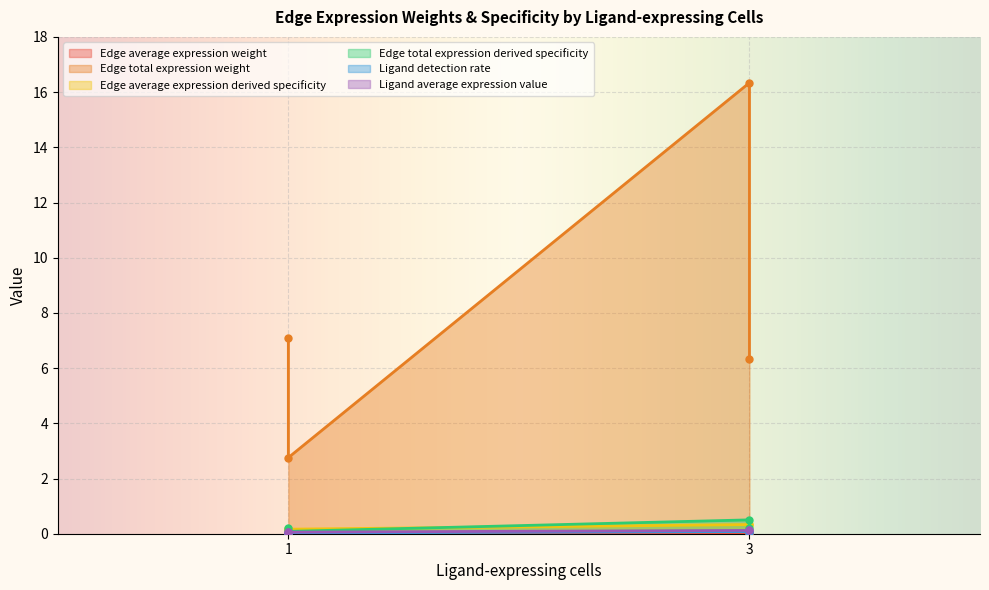

Which has a higher value, 1 or 3?

3